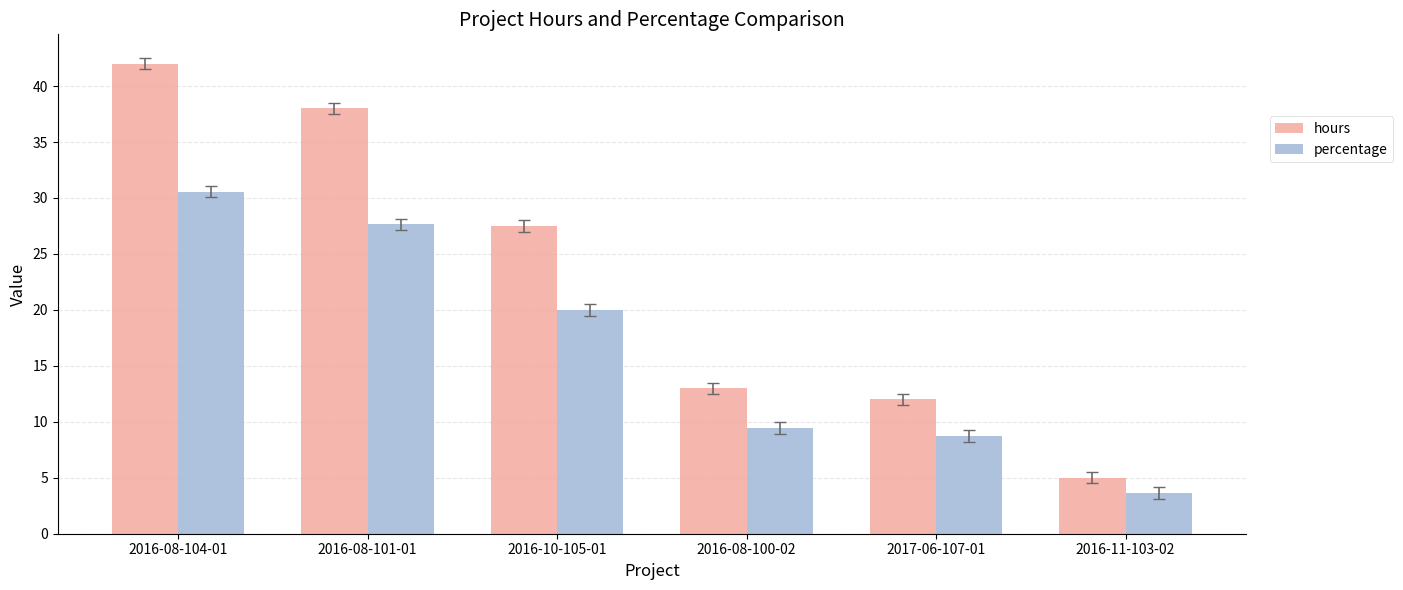

Reading left to right, list all the values displayed in this chart.

hours: 2016-08-104-01=42.0	2016-08-101-01=38.0	2016-10-105-01=27.5	2016-08-100-02=13.0	2017-06-107-01=12.0	2016-11-103-02=5.0
percentage: 2016-08-104-01=30.5	2016-08-101-01=27.6	2016-10-105-01=20.0	2016-08-100-02=9.5	2017-06-107-01=8.7	2016-11-103-02=3.6